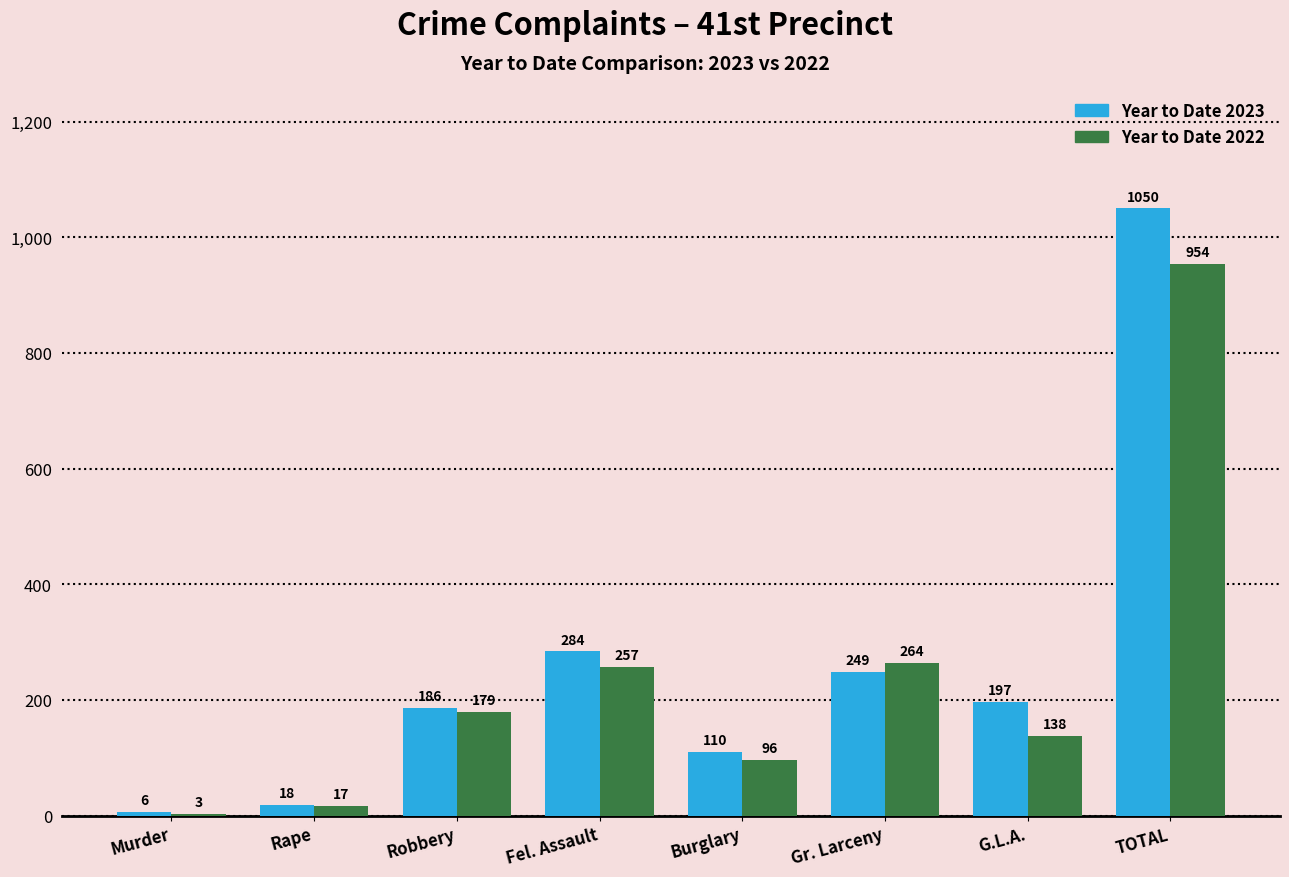

Reading left to right, extract all data points from this chart.

Year to Date 2023: Murder=6	Rape=18	Robbery=186	Fel. Assault=284	Burglary=110	Gr. Larceny=249	G.L.A.=197	TOTAL=1050
Year to Date 2022: Murder=3	Rape=17	Robbery=179	Fel. Assault=257	Burglary=96	Gr. Larceny=264	G.L.A.=138	TOTAL=954